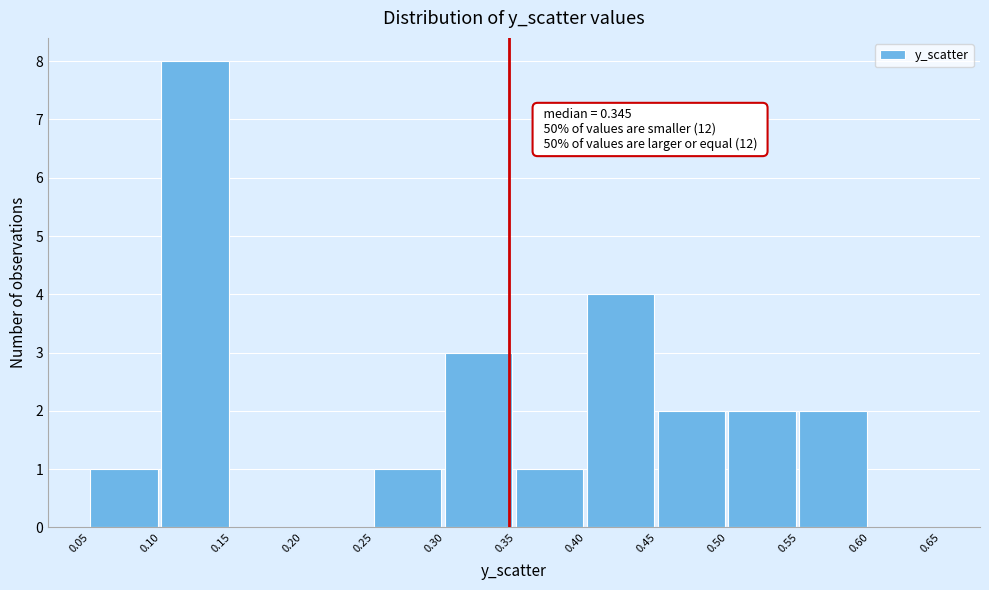

Over which range of the x-axis is the bar tallest?

0.10 to 0.15